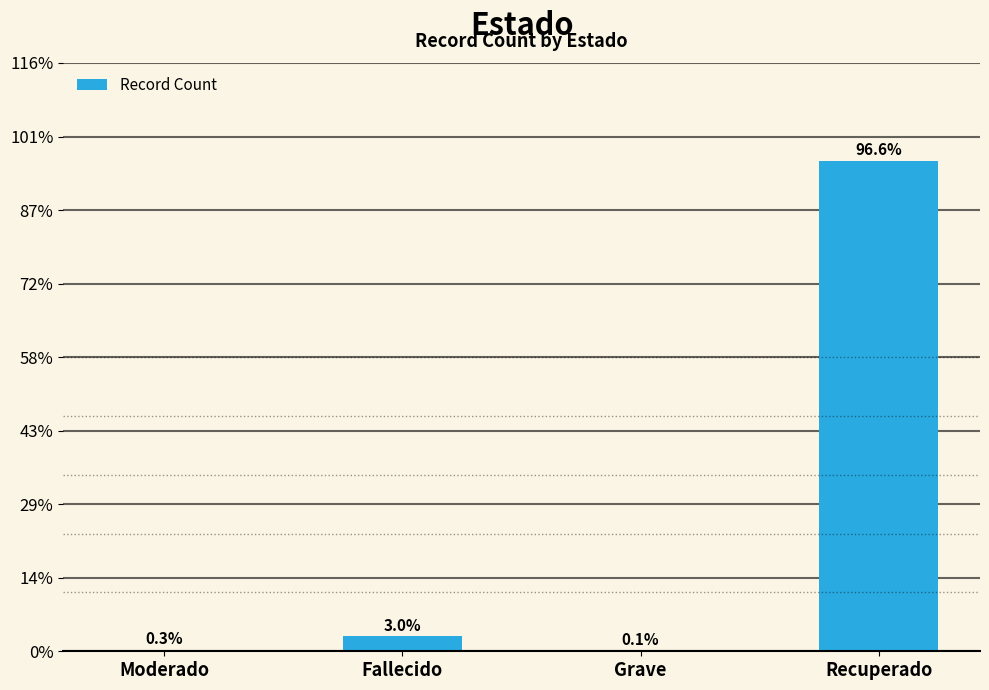

List the labels in order of value, largest first.

Recuperado, Fallecido, Moderado, Grave